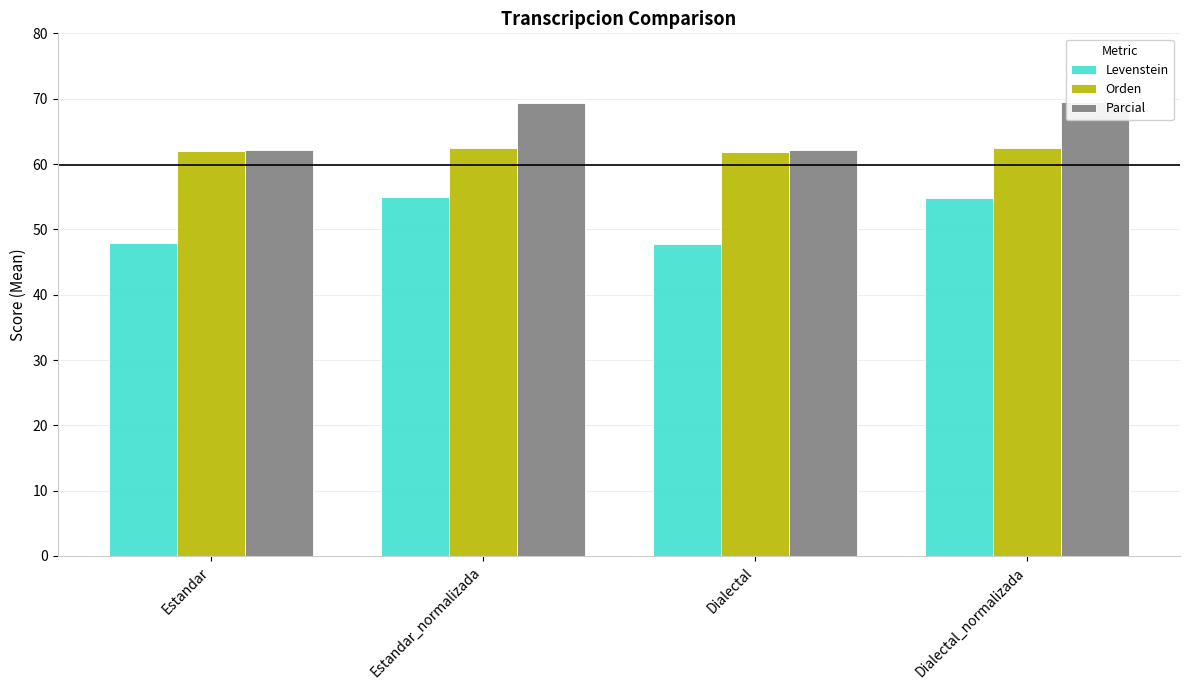

Which series has the largest range (max minus min)?

Parcial